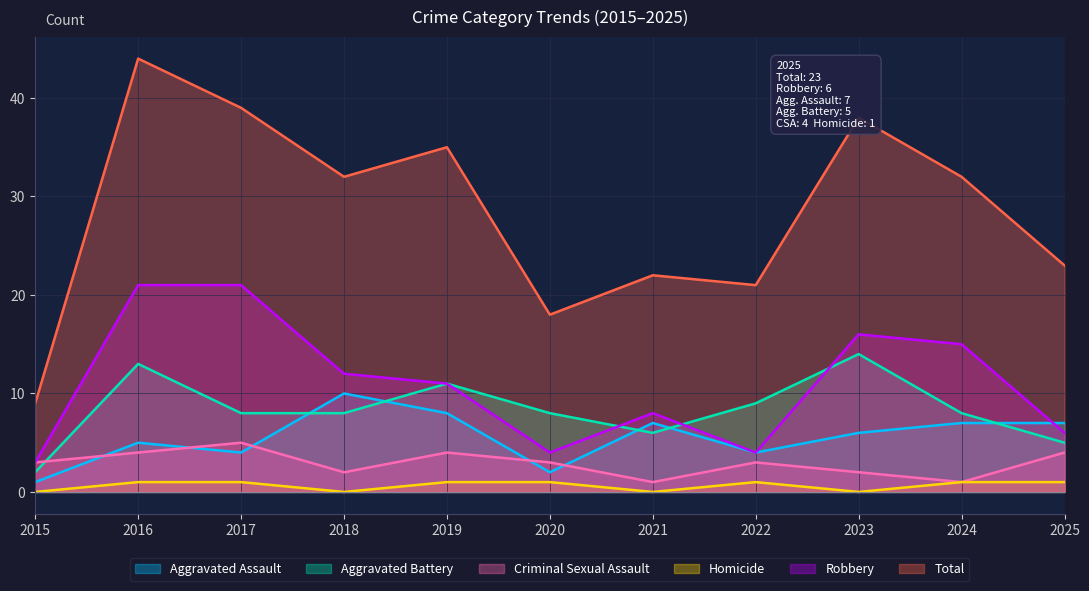

True or false: Aggravated Assault and Criminal Sexual Assault cross at least once.

True